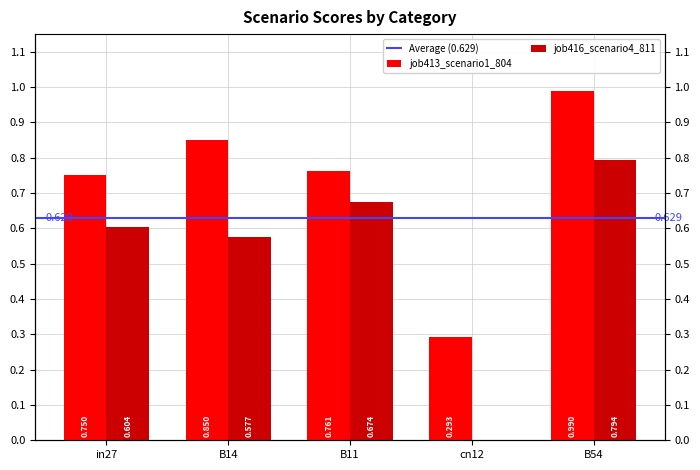

What is the sum of the job413_scenario1_804 values at B14 and B54?

1.8